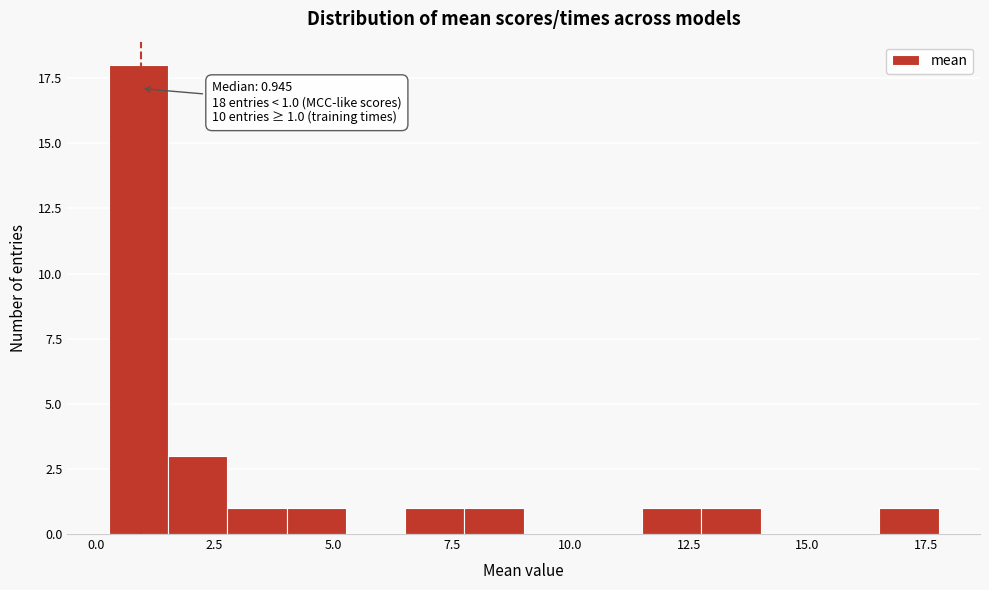

Around what value on the x-axis is the tallest bar? Give the approximate position of its centre, as read against the axis.

1.0